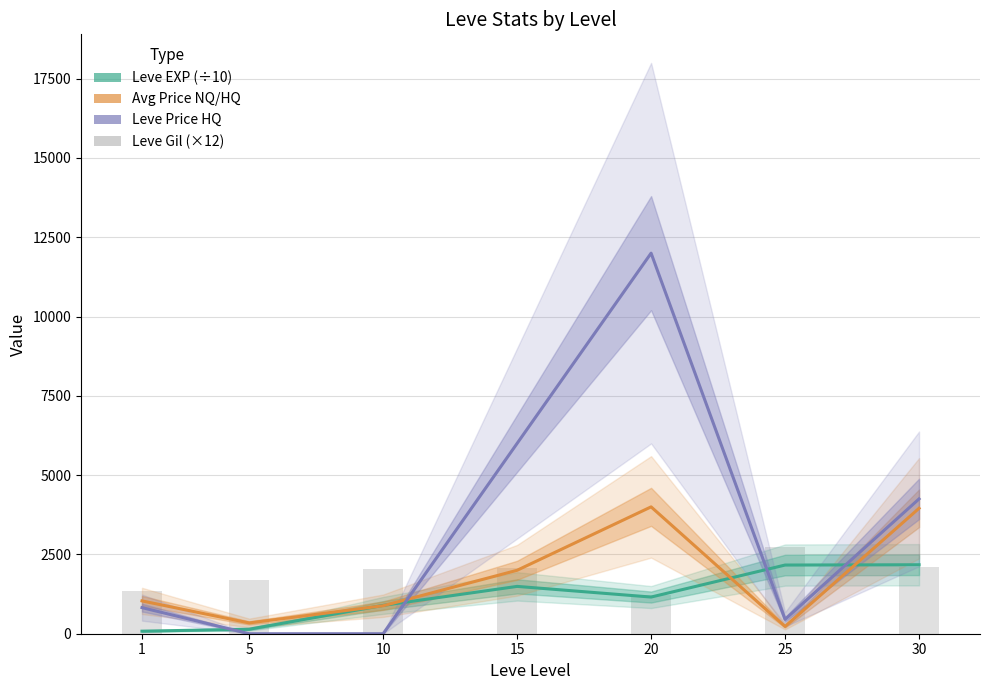

Which category has the lowest value in the Leve Gil (×12) series?

20